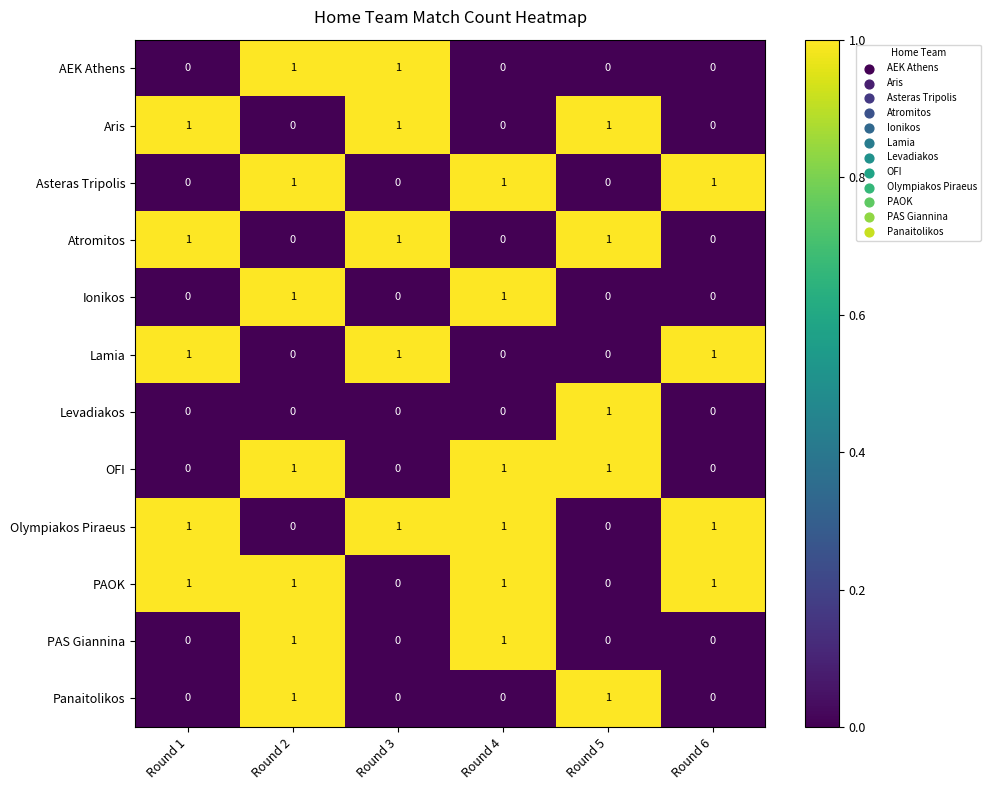

What is the total value across all series at Round 2?

7